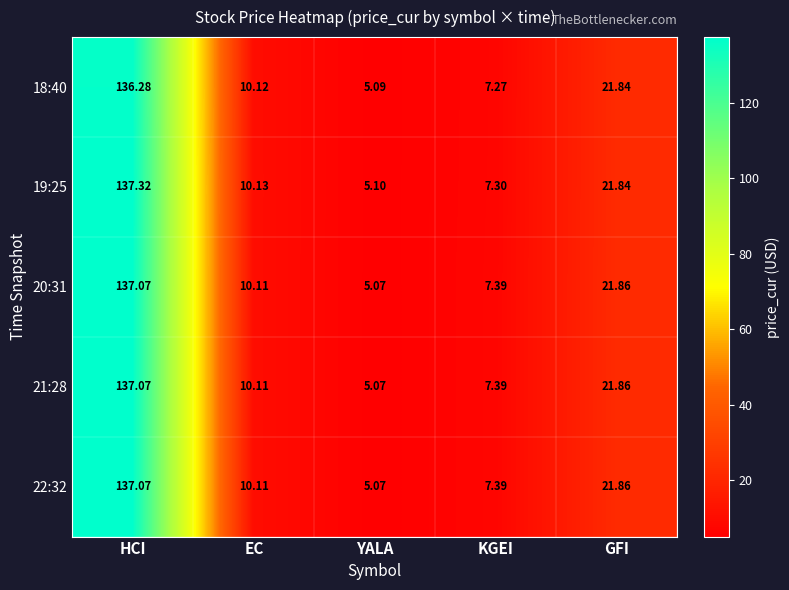

Is the value of 18:40 at HCI greater than the value of 19:25 at KGEI?

Yes